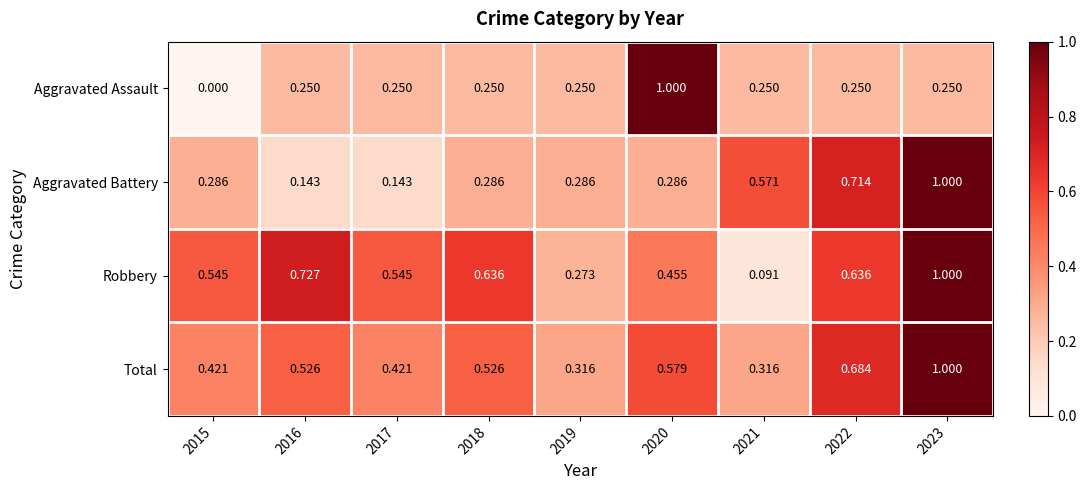

Count the number of categories in the chart.

9